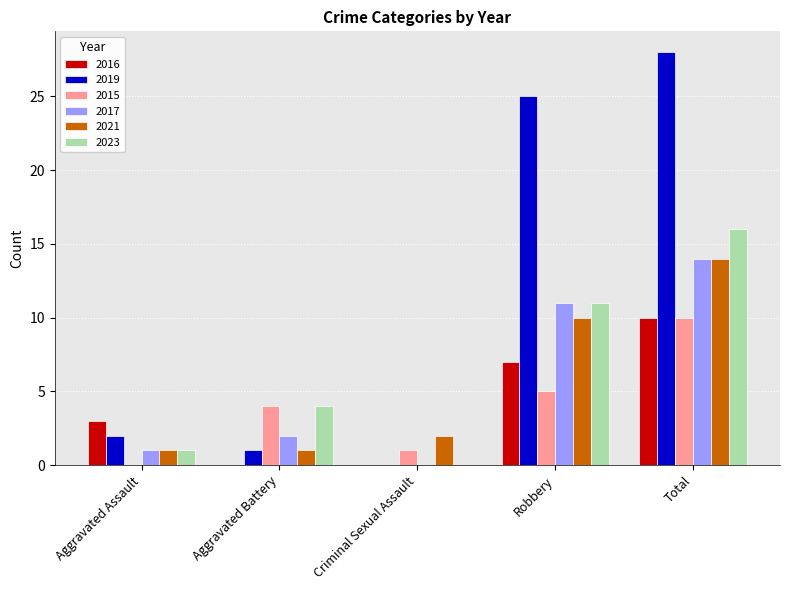

Reading right to left, extract all data points from this chart.

2016: 10	7	0	0	3
2019: 28	25	0	1	2
2015: 10	5	1	4	0
2017: 14	11	0	2	1
2021: 14	10	2	1	1
2023: 16	11	0	4	1